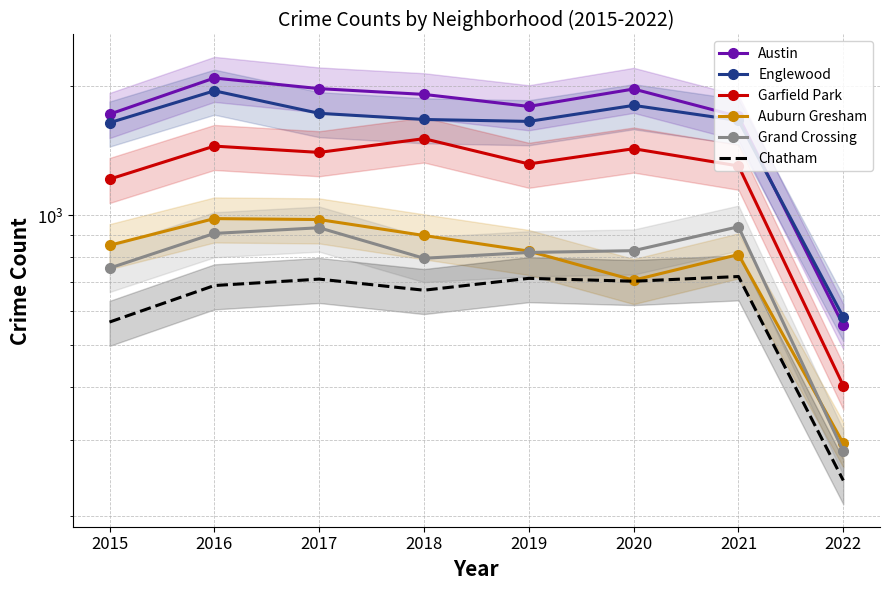

Which series has the largest range (max minus min)?

Austin